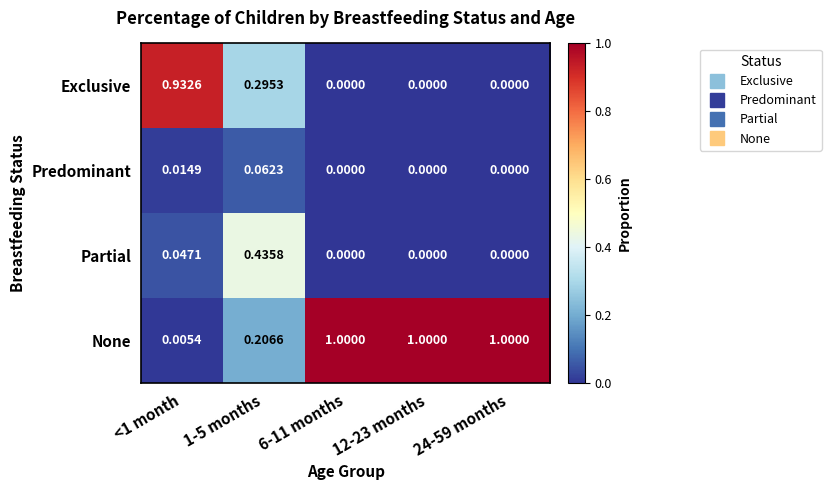

Which series has the widest spread of values?

None